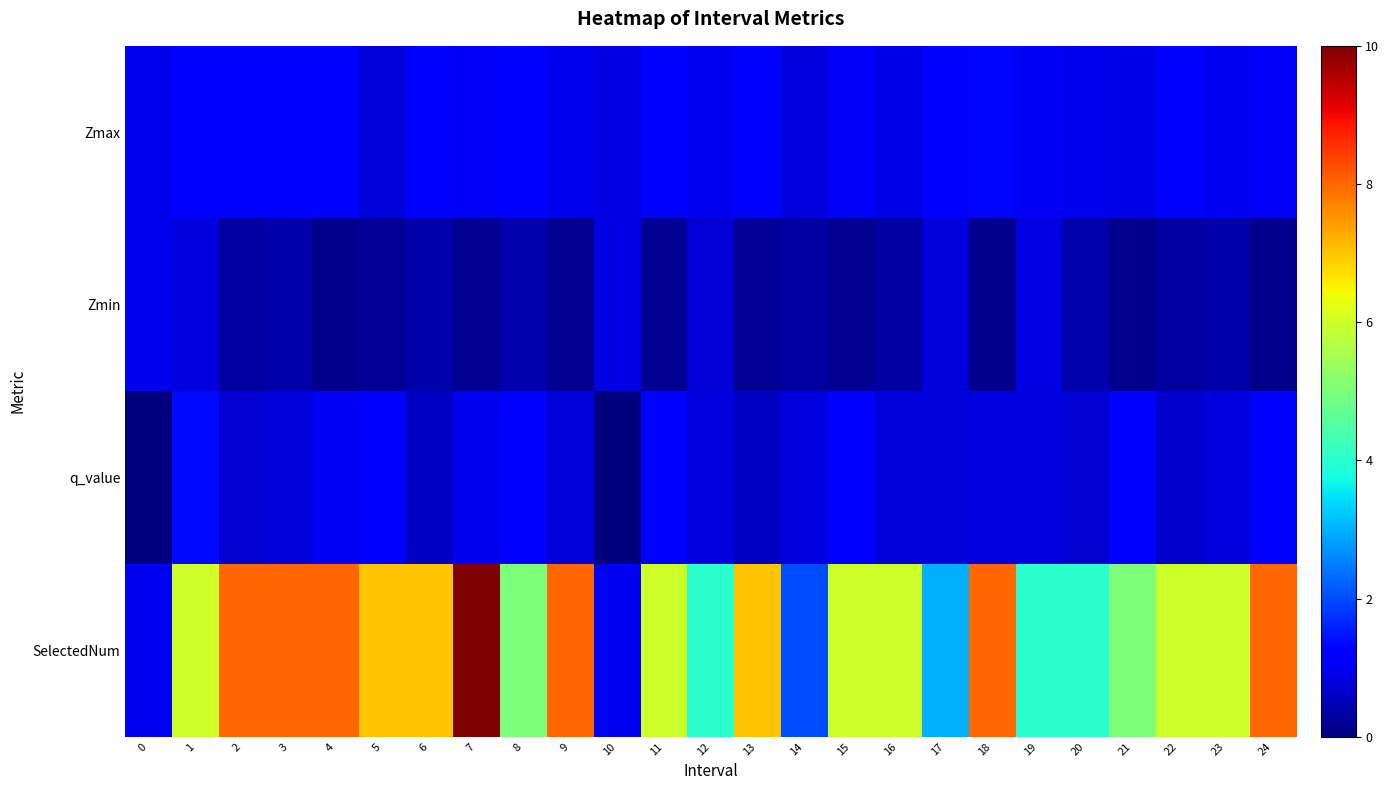

At how many categories does at least one series exceed 1?

23